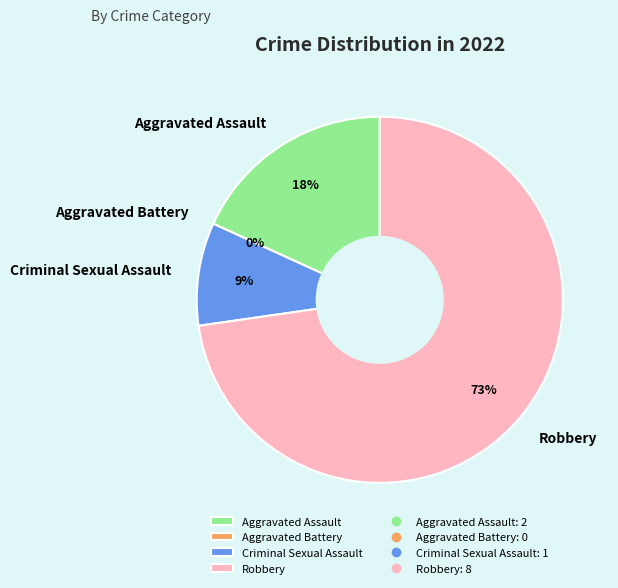

Between Aggravated Assault and Aggravated Battery, which is larger?

Aggravated Assault